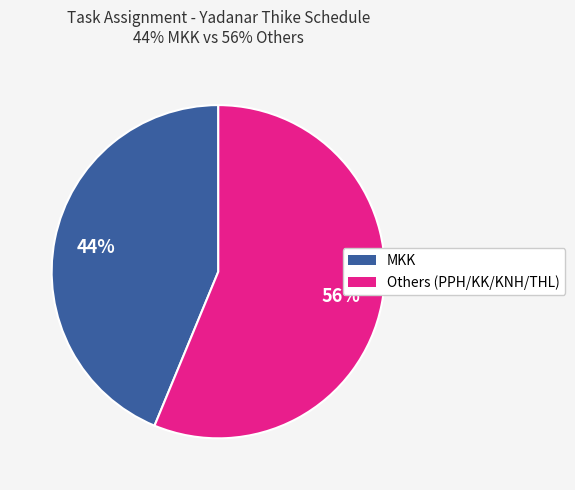

To the nearest percent, what is the average slice percentage?

50%